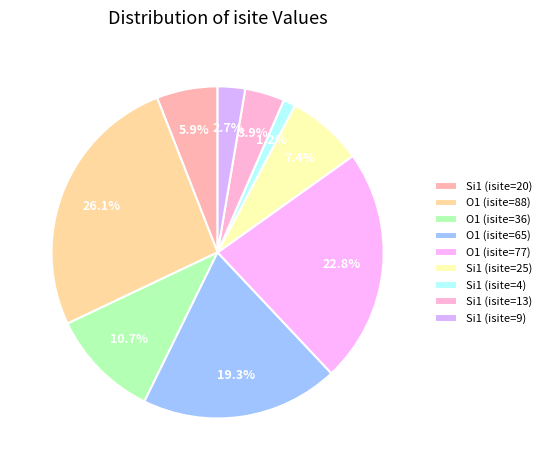

Which category has the biggest portion of the pie?

O1 (isite=88)